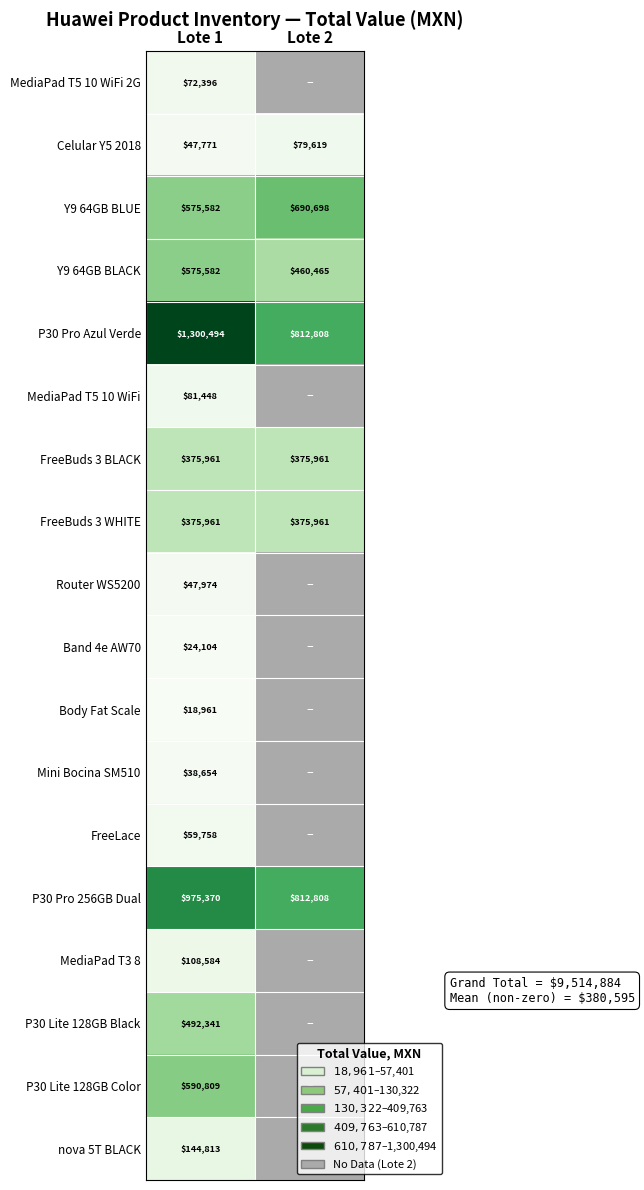

Is the value of Y9 64GB BLUE at Lote 2 greater than the value of FreeBuds 3 WHITE at Lote 1?

Yes